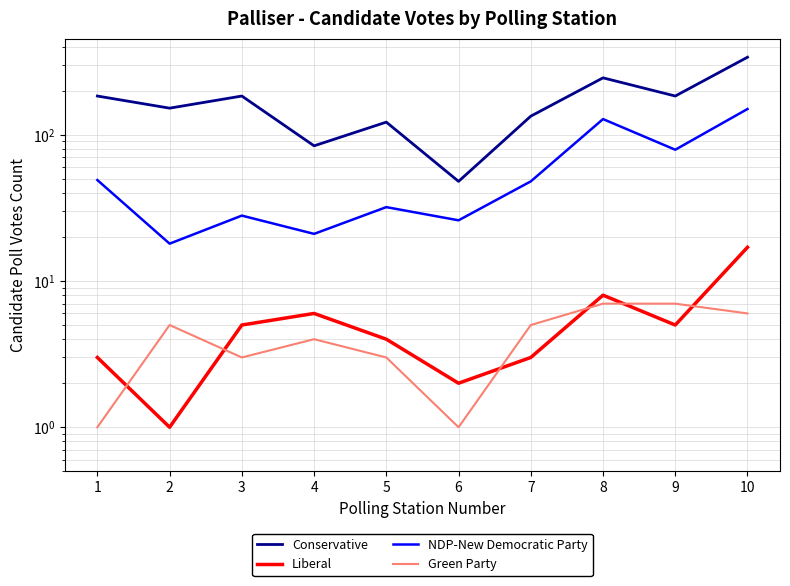

The value of Green Party at 8 is 7. True or false?

True